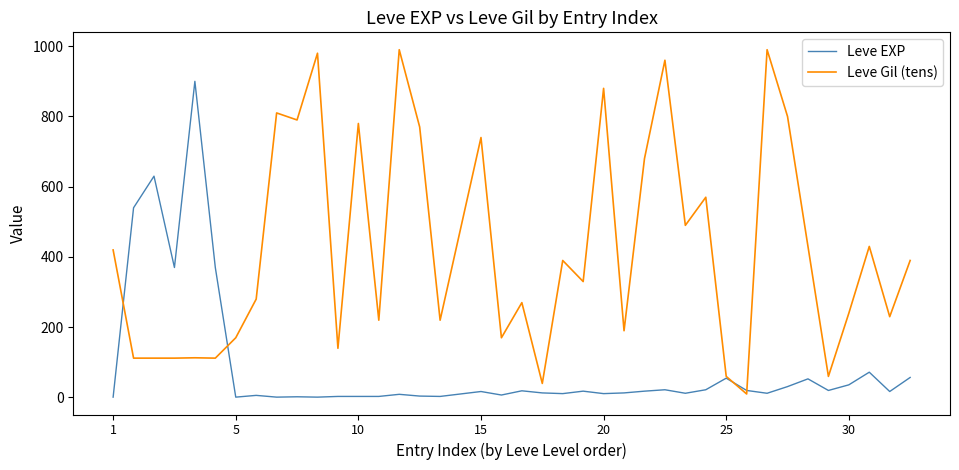

List the series in order of their peak value, highest first.

Leve Gil (tens), Leve EXP